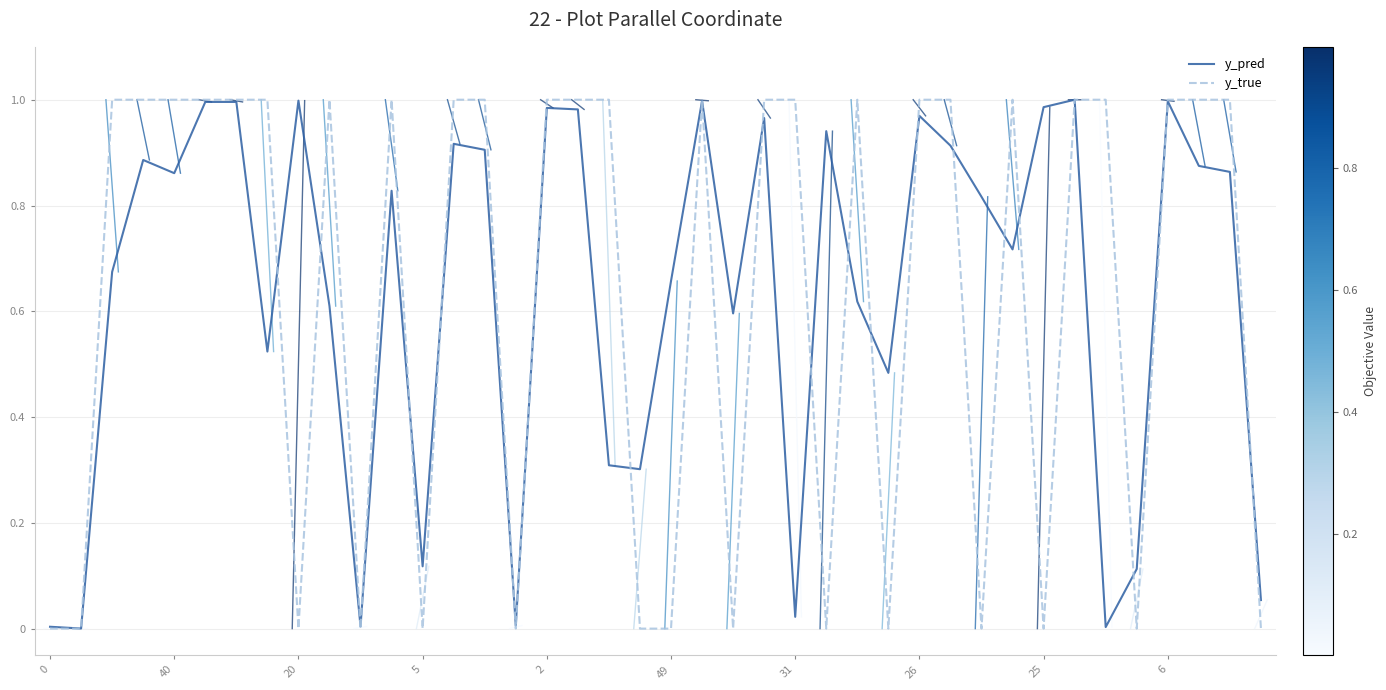

Which series has the widest spread of values?

y_true